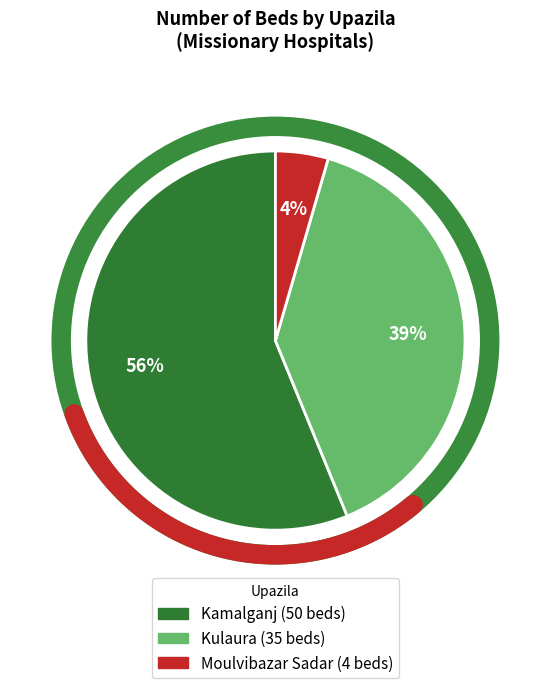

How many segments does this pie chart have?

3